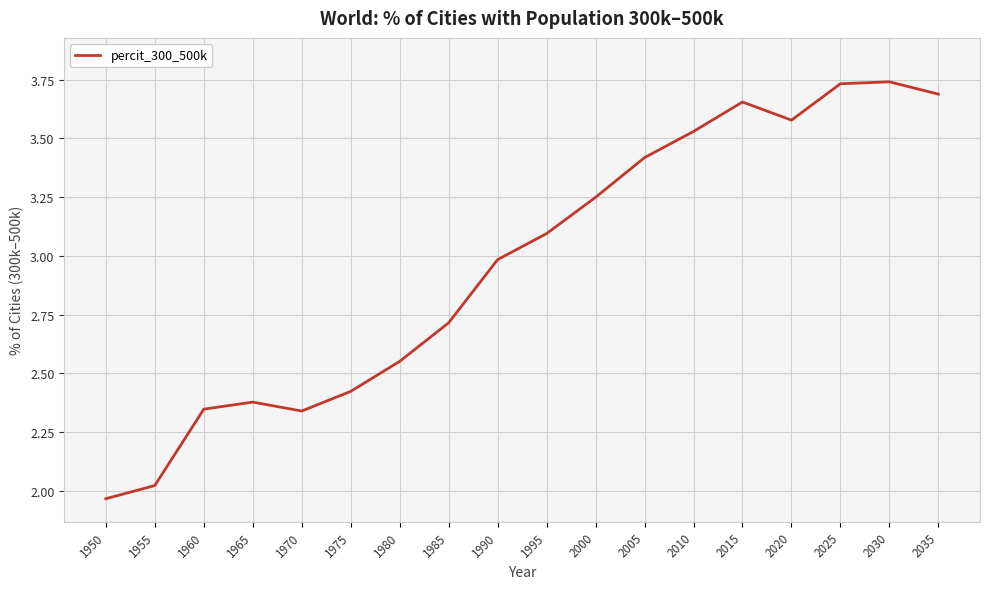

How many values are below 3?

9